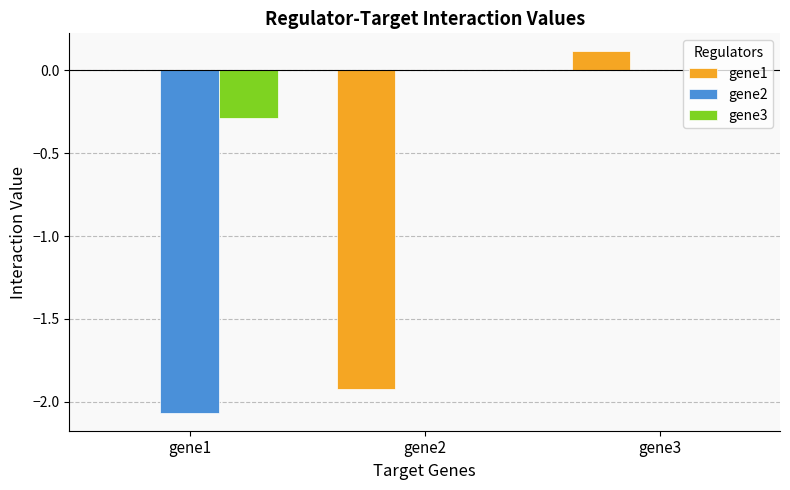

How many data points does each series have?

3